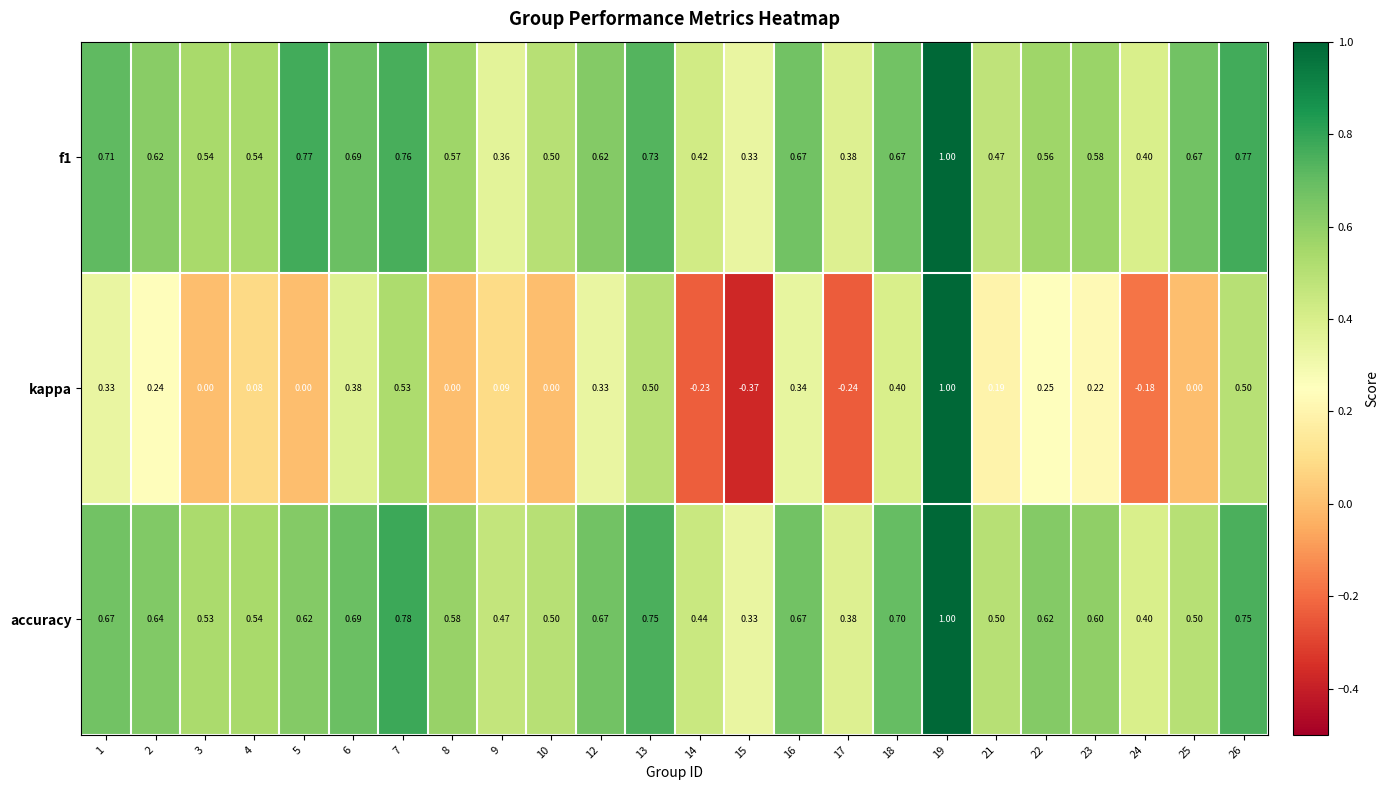

Between 6 and 16, which series saw the biggest shift?

kappa